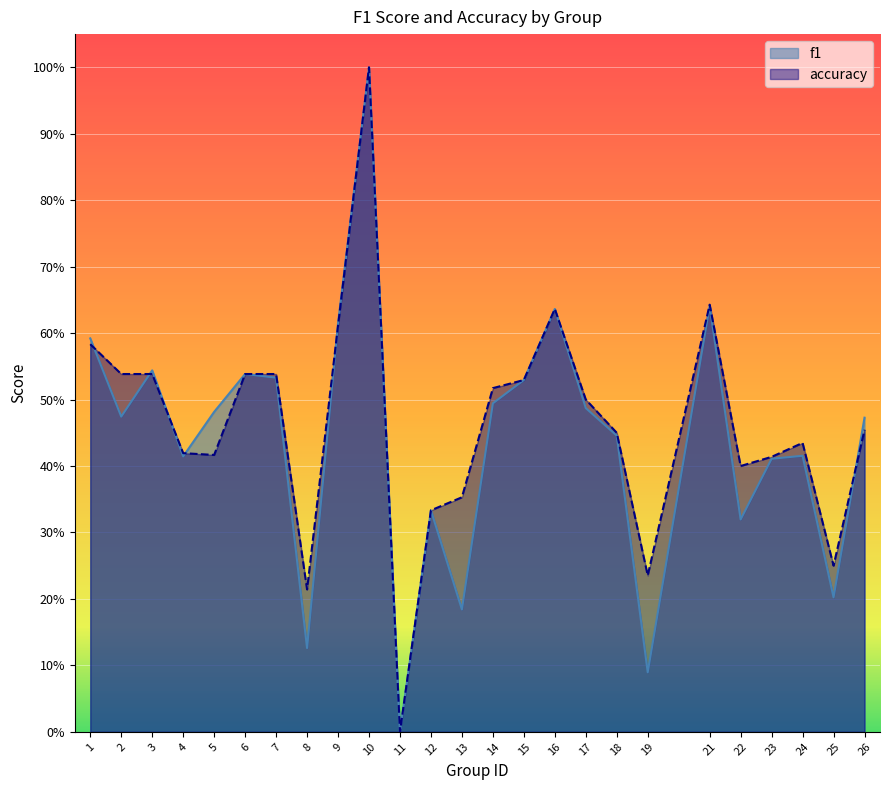

Rank the series by their maximum value, from lowest to highest.

f1, accuracy